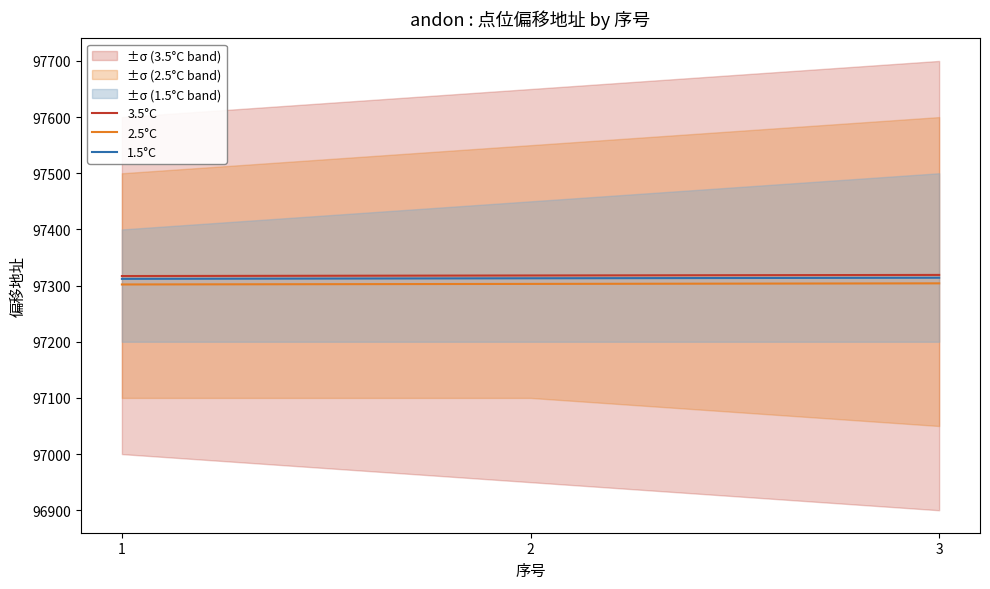

The value of 3.5°C at 1 is 61069. True or false?

False